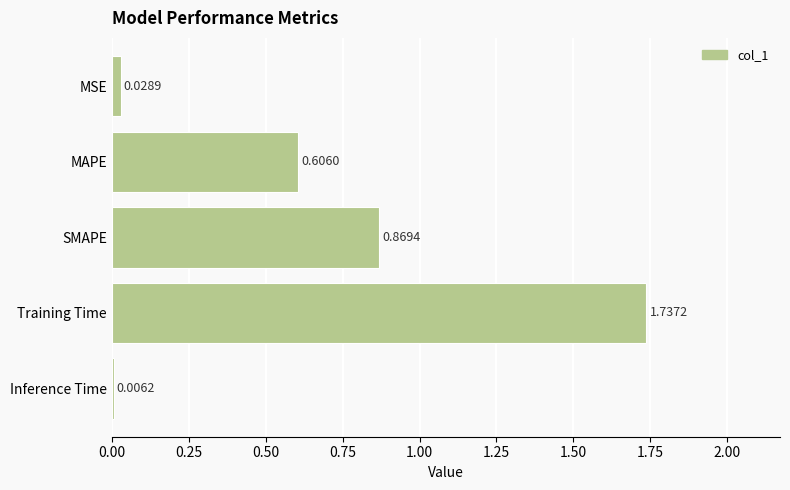

What is the sum of the values at SMAPE and MAPE?

1.5